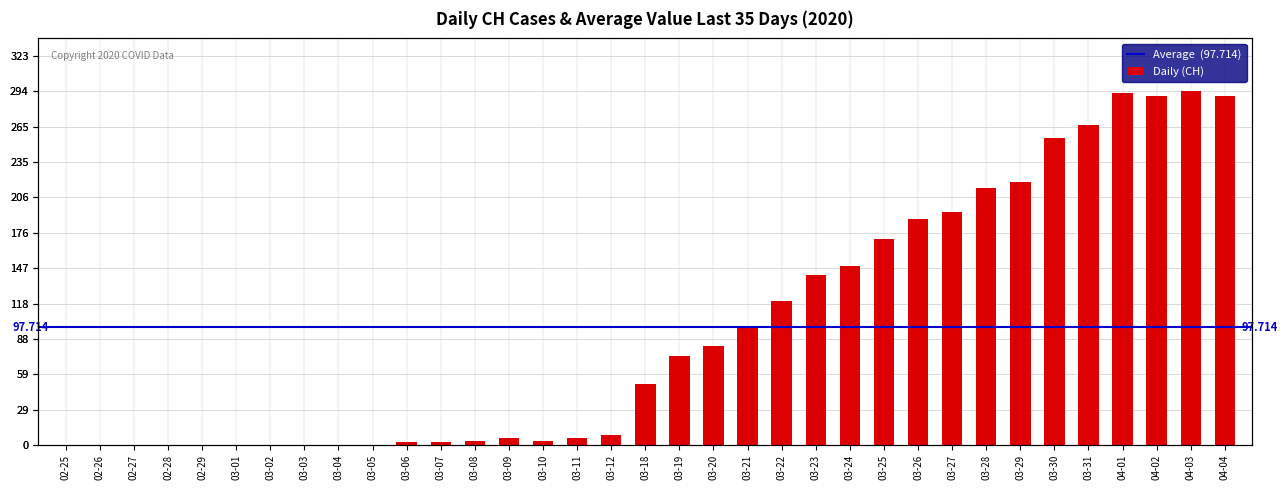

What is the change in value from 04-01 to 04-04?

-3